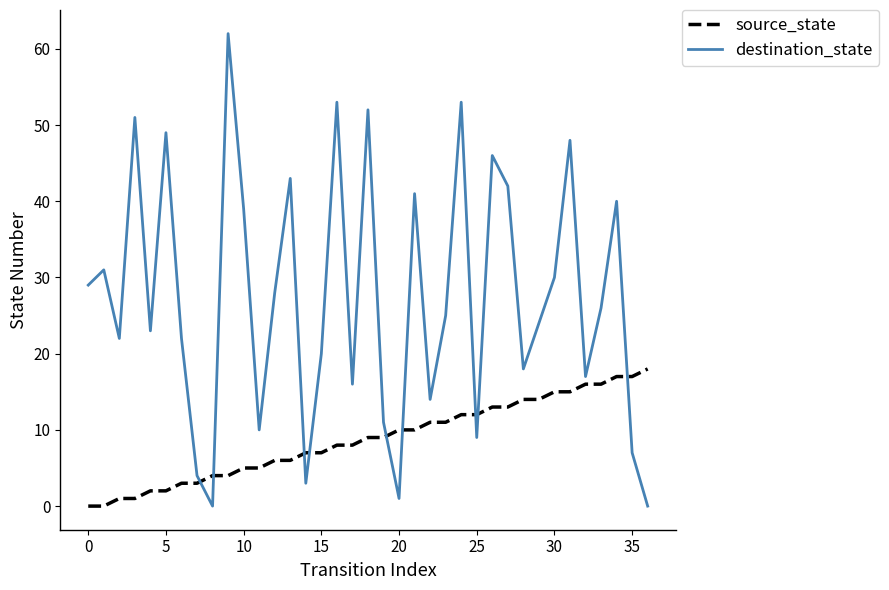

Rank the series by their average value, from highest to lowest.

destination_state, source_state